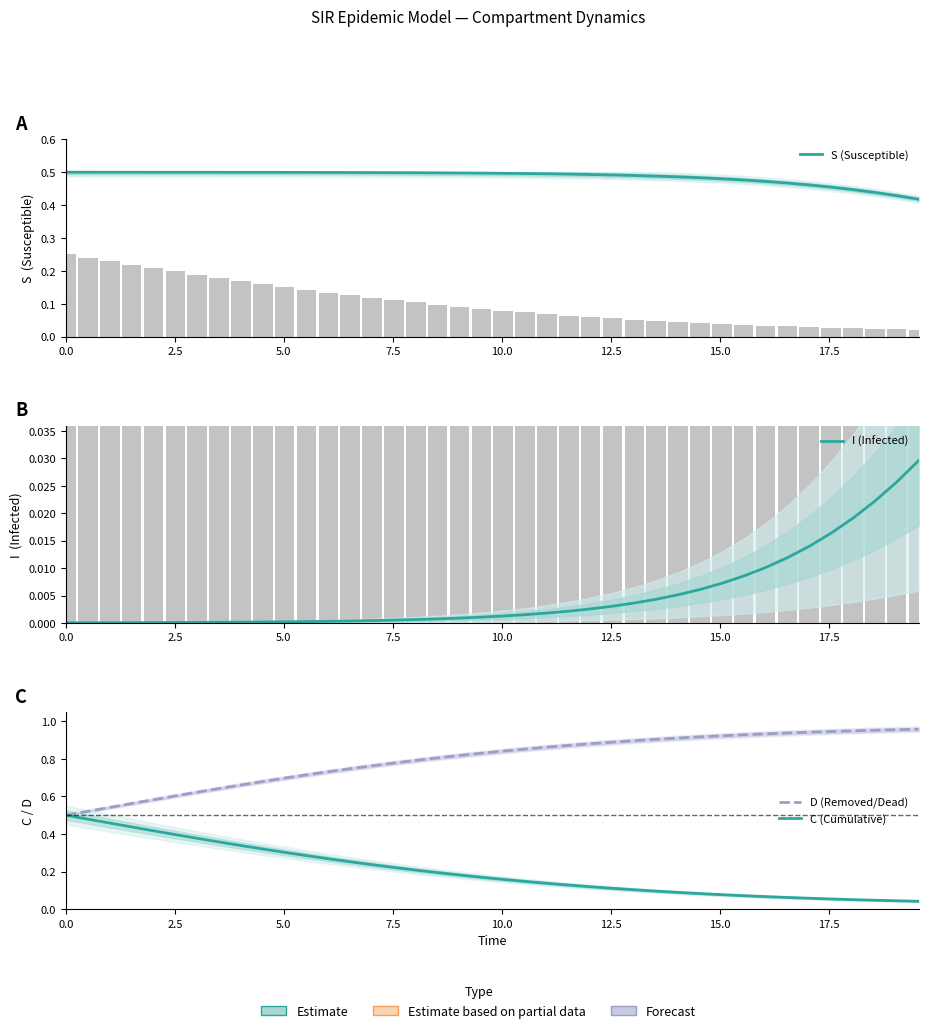

Are the bars horizontal?

No